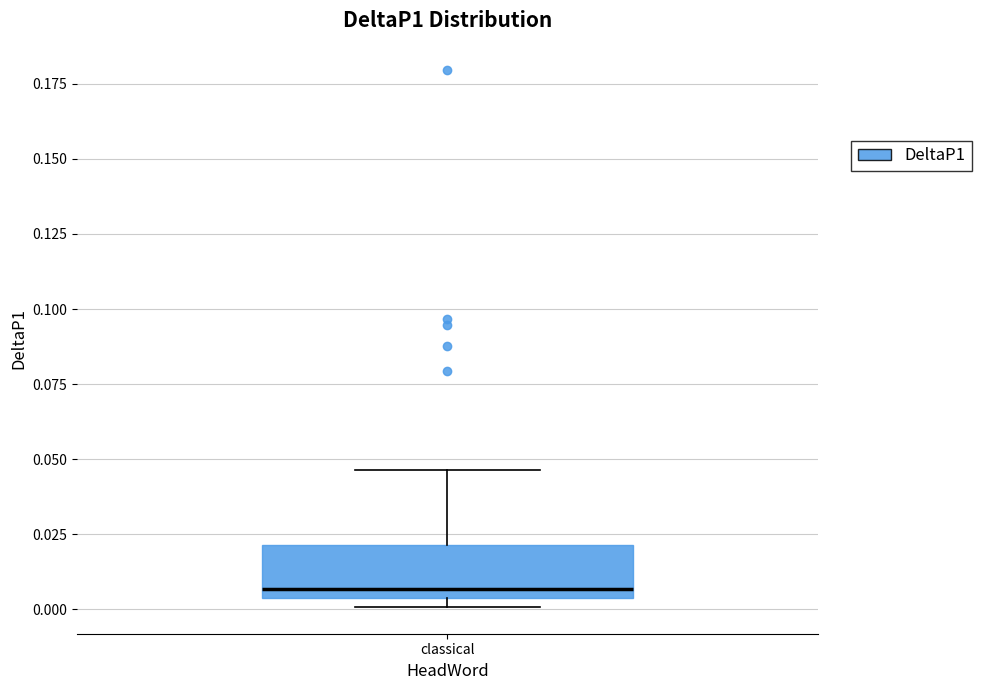

Where is the upper edge of the box for classical on the y-axis? The values are not printed on the chart, so give them approximately, as read against the axis.

0.020